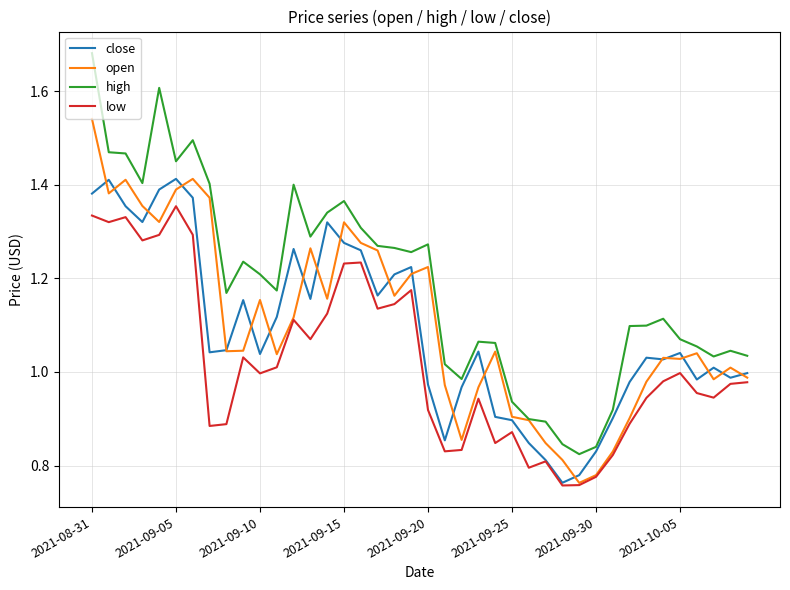

True or false: high and low cross at least once.

False